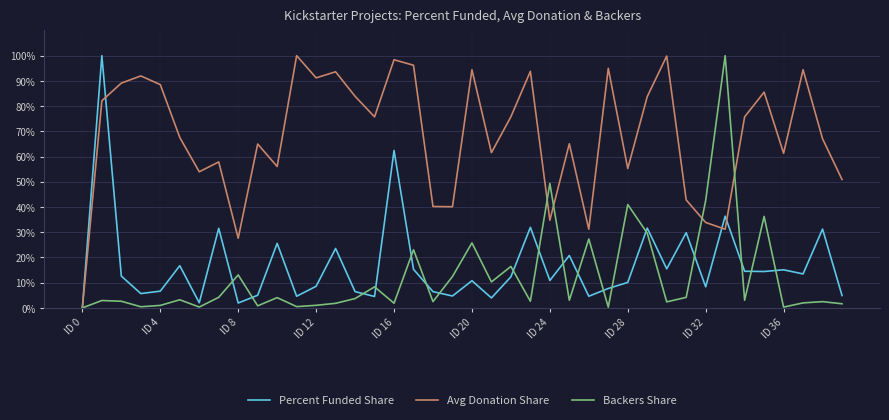

What is the greatest value displayed?

100.0